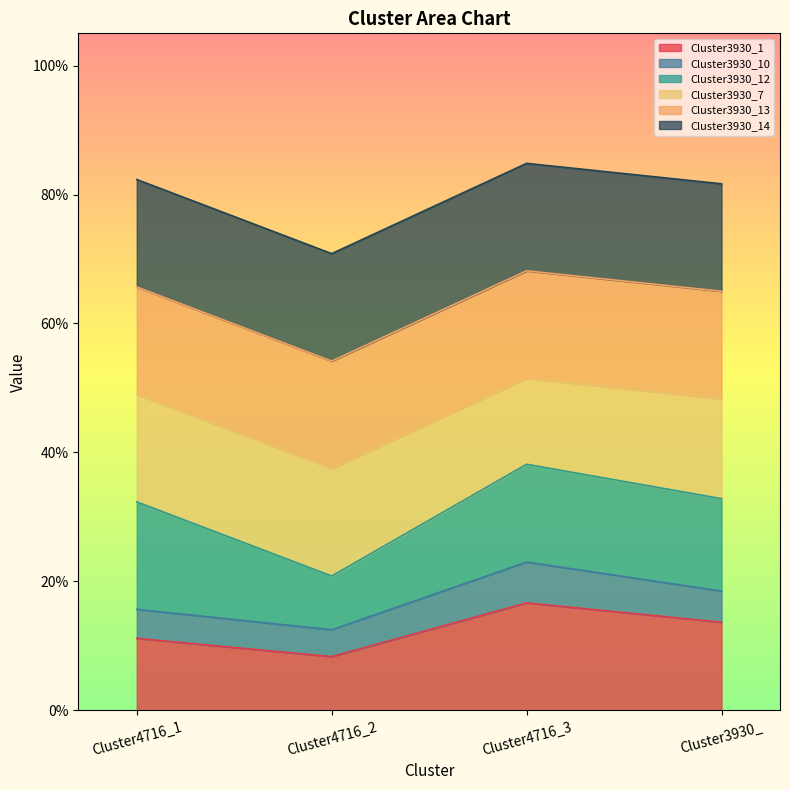

How many lines are shown in the chart?

6